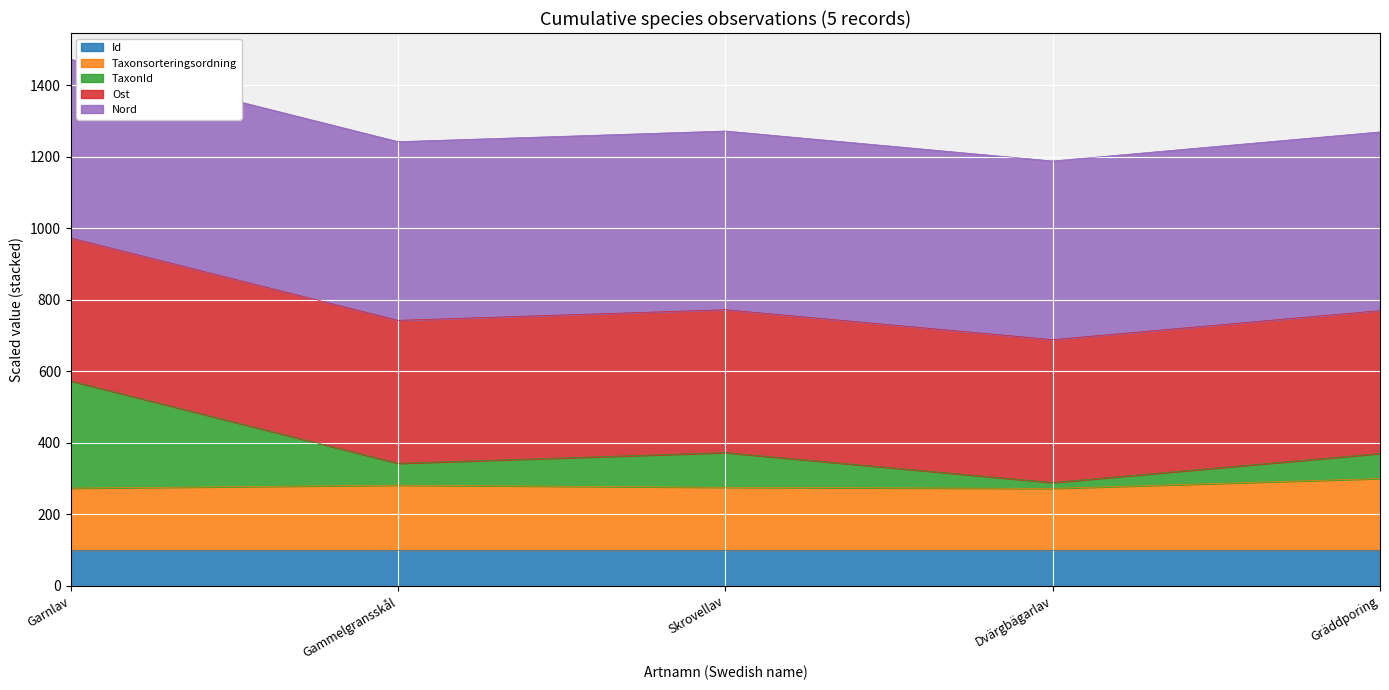

What is the total value across all series at Gammelgransskål?

1242.7